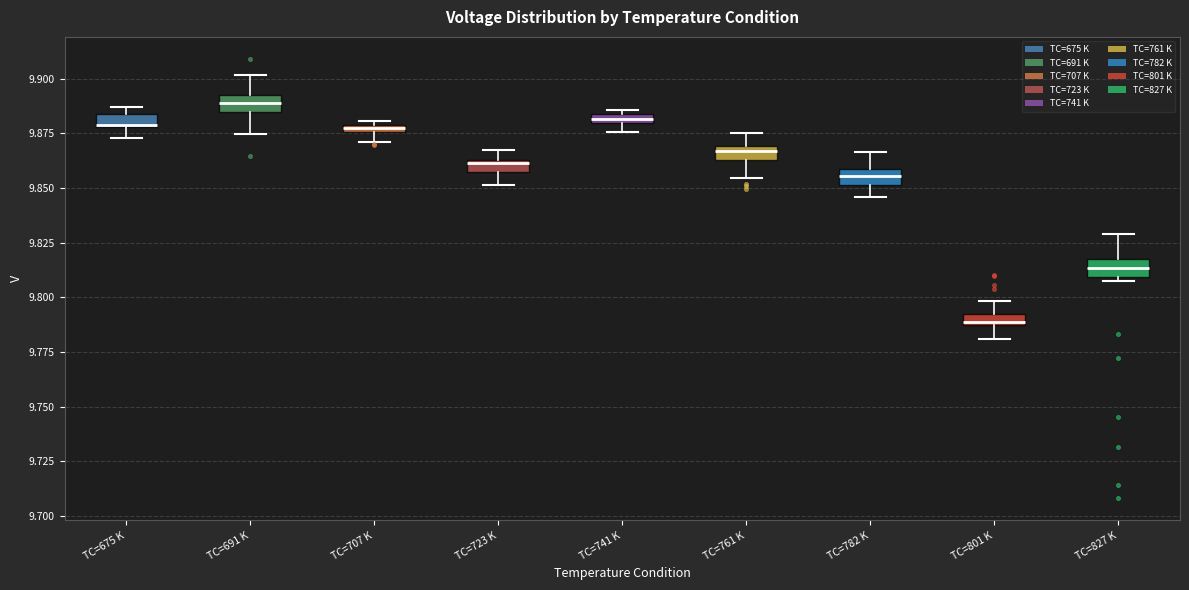

Where does the upper whisker of the box for TC=782 K end on the y-axis? The values are not printed on the chart, so give them approximately, as read against the axis.

9.865